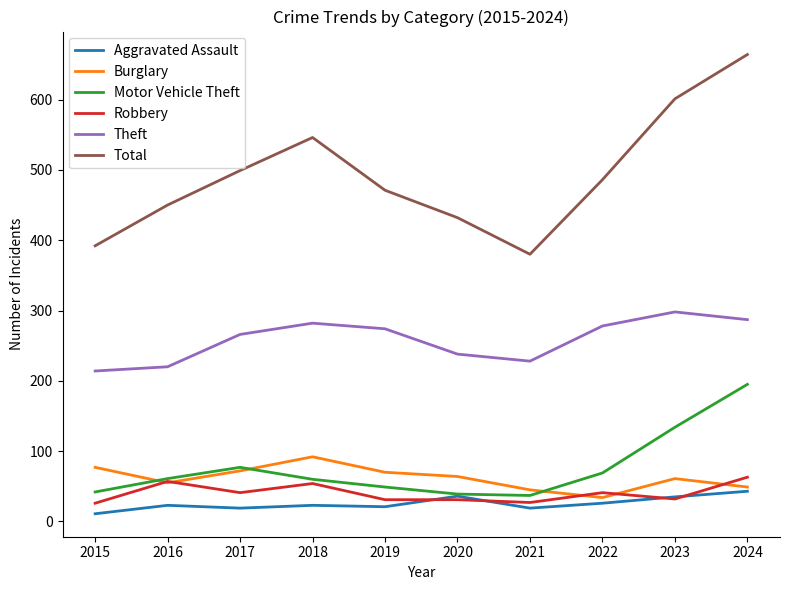

Which series has the largest range (max minus min)?

Total